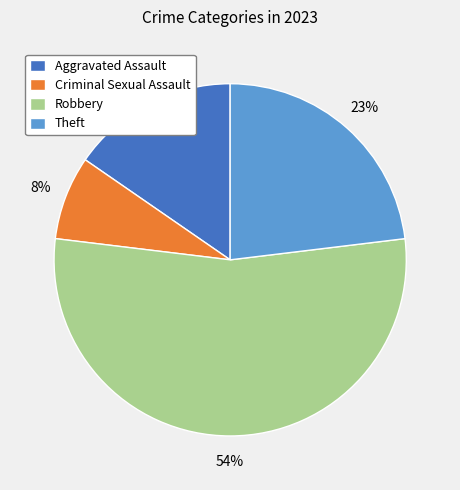

True or false: Theft accounts for 17% of the total.

False